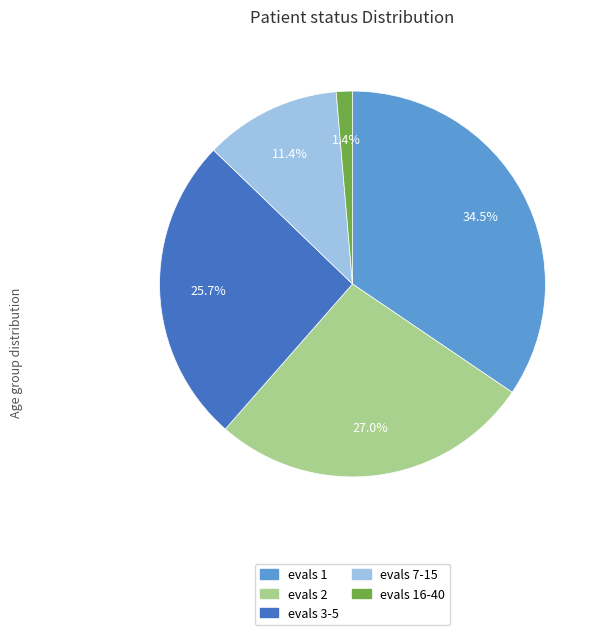

How many segments does this pie chart have?

5